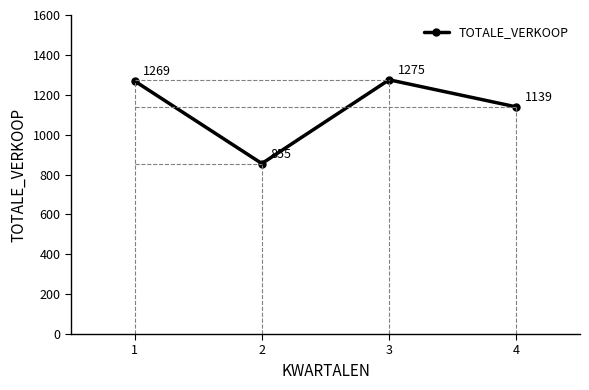

The chart shows a value of 1269 at 1. True or false?

True